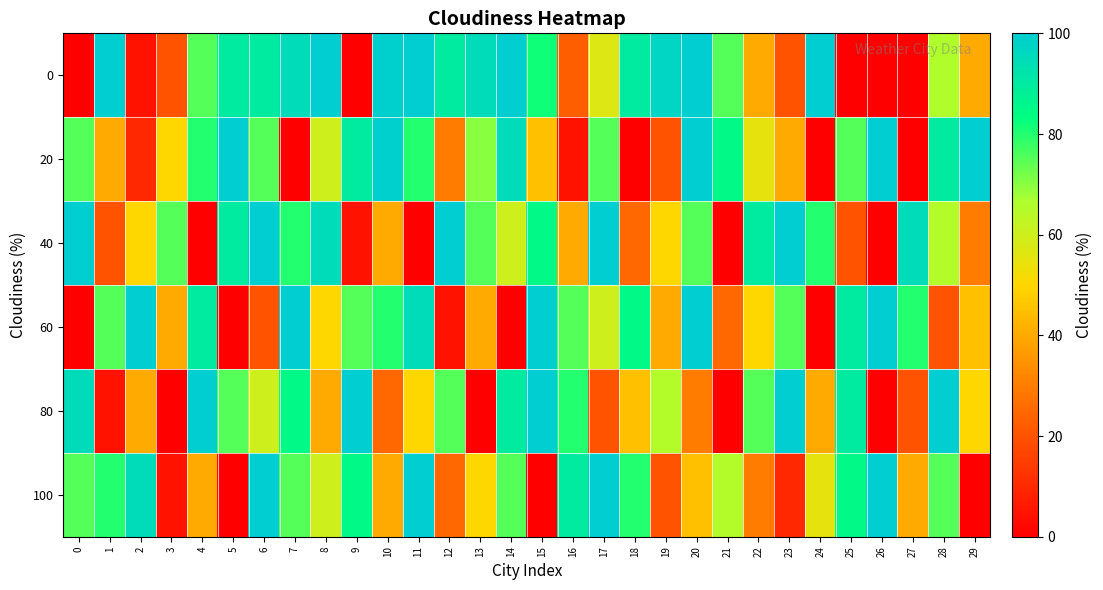

Between 7 and 15, which is larger?

7